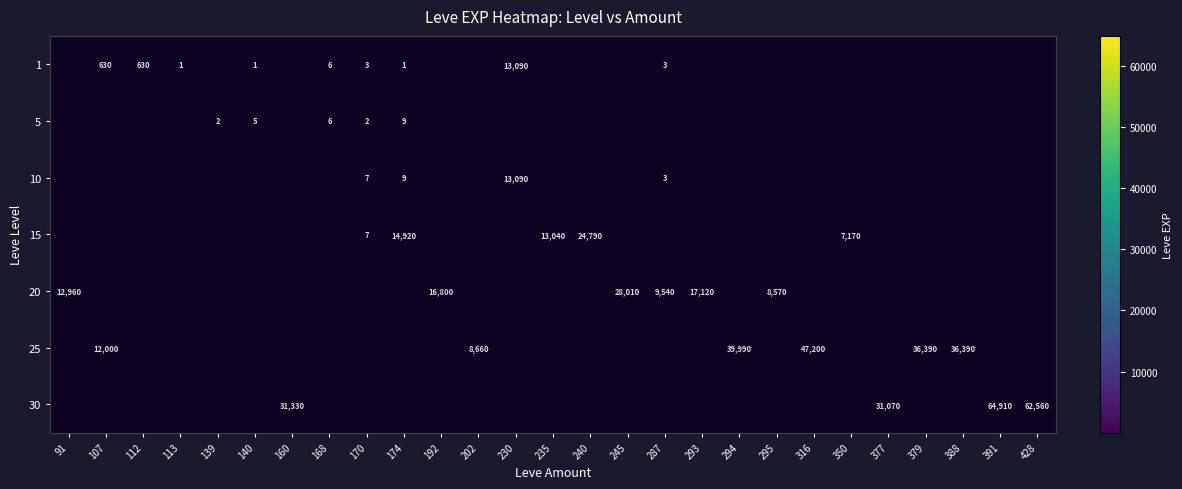

True or false: 30 has a value of 25555 at 428.

False